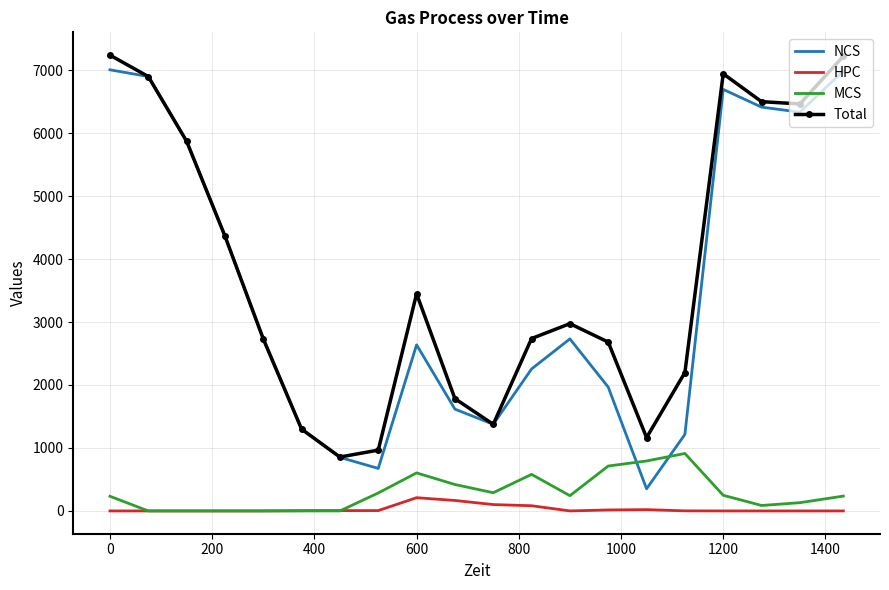

How many interior local valleys does the Total series have?

4